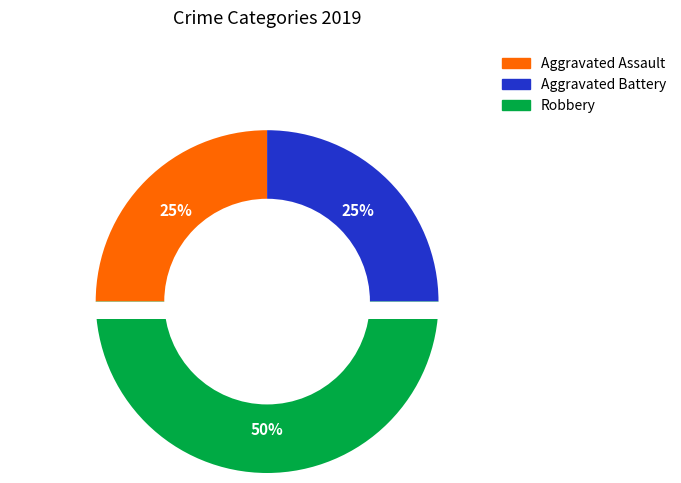

Is Aggravated Battery the majority of the pie?

No